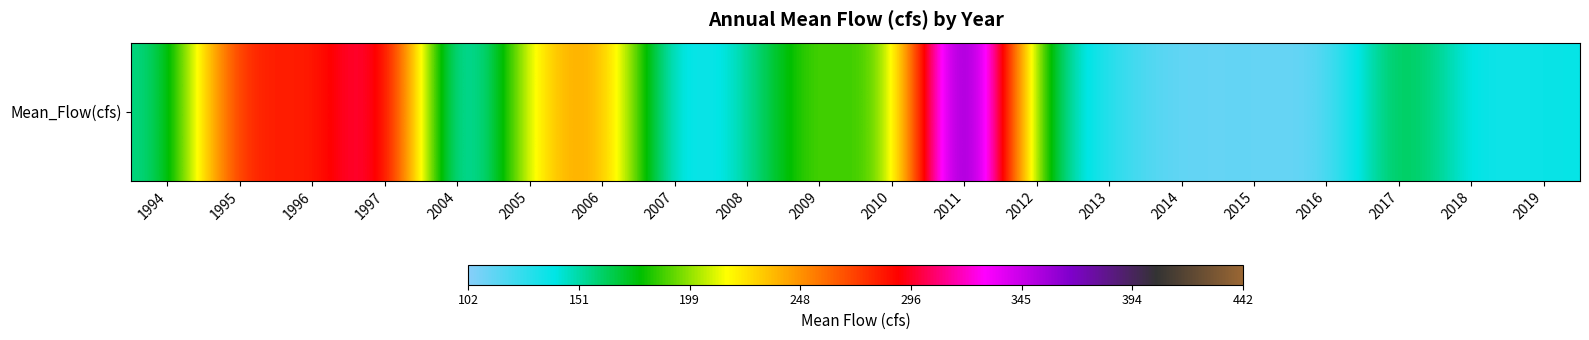

What is the difference between the maximum and minimum values?

339.8